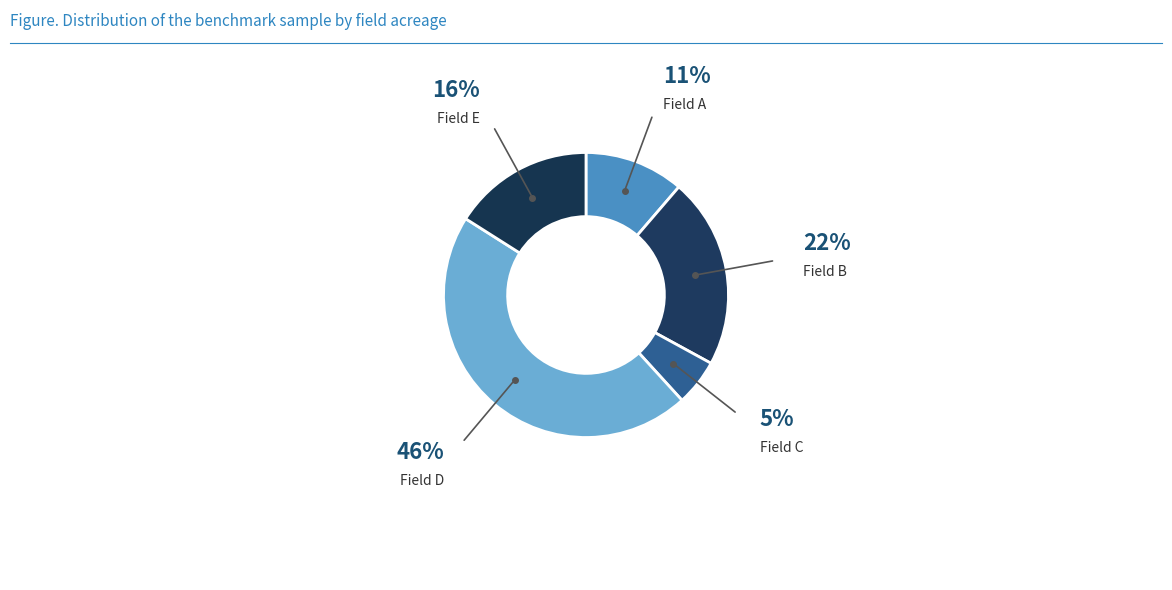

To the nearest percent, what is the difference between the largest and smallest slice percentages?

40%